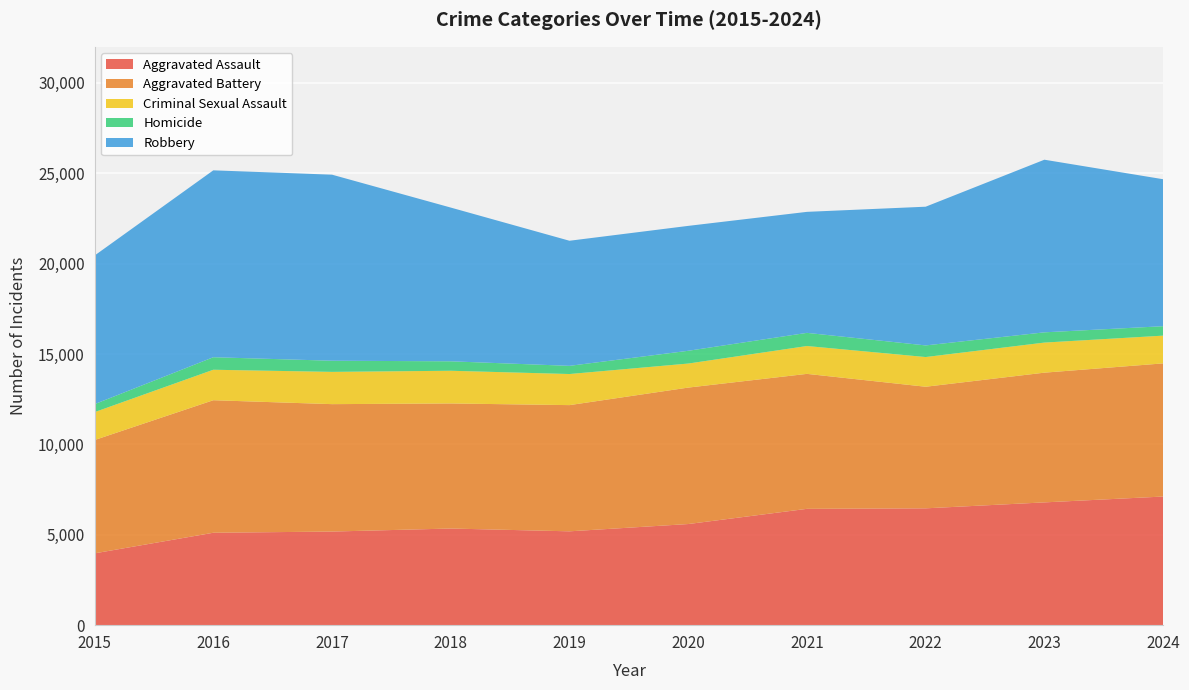

Reading left to right, transcribe all the data shown in this chart.

Aggravated Assault: 2015=3973	2016=5113	2017=5179	2018=5347	2019=5192	2020=5595	2021=6436	2022=6464	2023=6793	2024=7117
Aggravated Battery: 2015=6270	2016=7333	2017=7050	2018=6920	2019=6983	2020=7550	2021=7468	2022=6728	2023=7178	2024=7367
Criminal Sexual Assault: 2015=1544	2016=1686	2017=1785	2018=1809	2019=1720	2020=1330	2021=1541	2022=1643	2023=1664	2024=1535
Homicide: 2015=442	2016=693	2017=617	2018=523	2019=453	2020=706	2021=728	2022=643	2023=567	2024=522
Robbery: 2015=8222	2016=10340	2017=10294	2018=8506	2019=6921	2020=6911	2021=6695	2022=7675	2023=9551	2024=8132